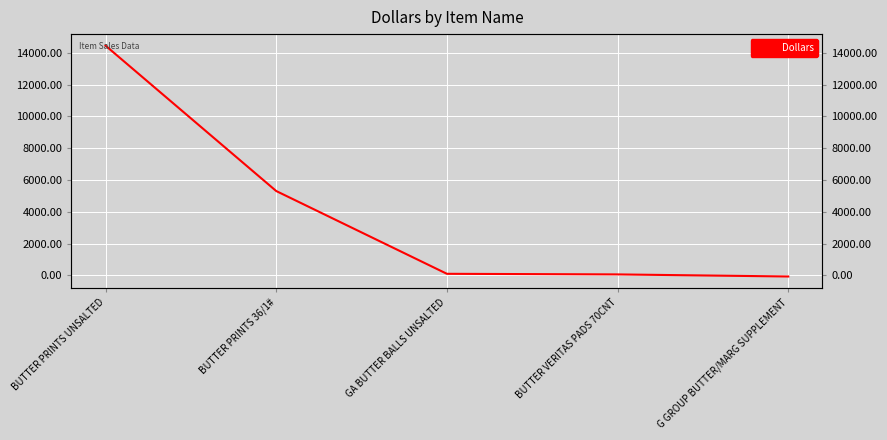

What is the label of the 5th point from the right?

BUTTER PRINTS UNSALTED